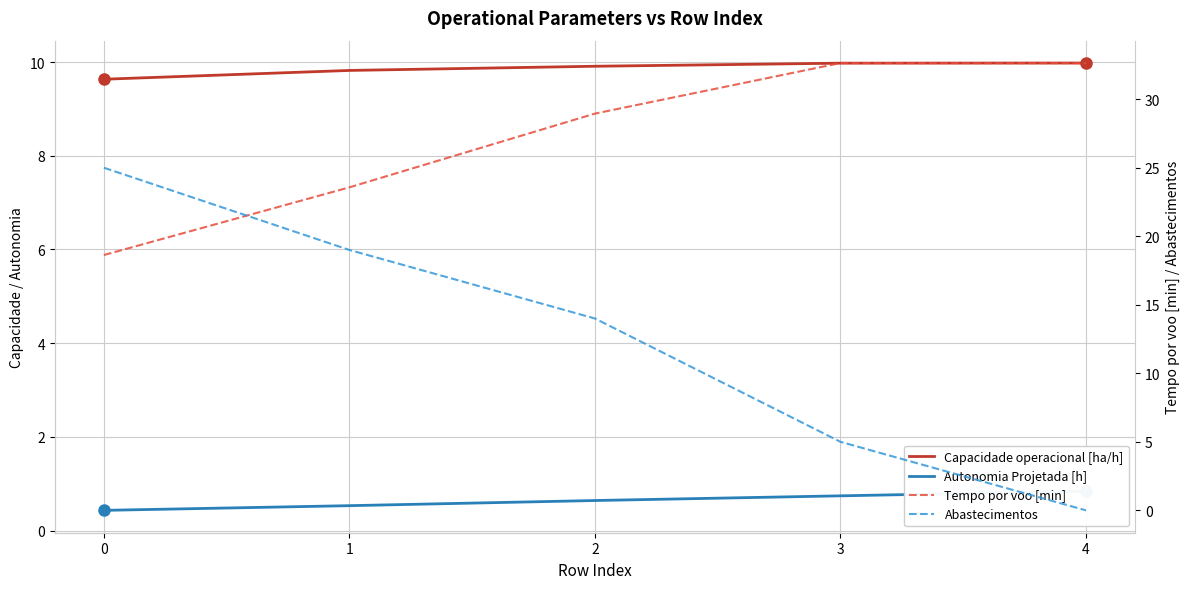

True or false: Abastecimentos has a value of 25.0 at 0.

True